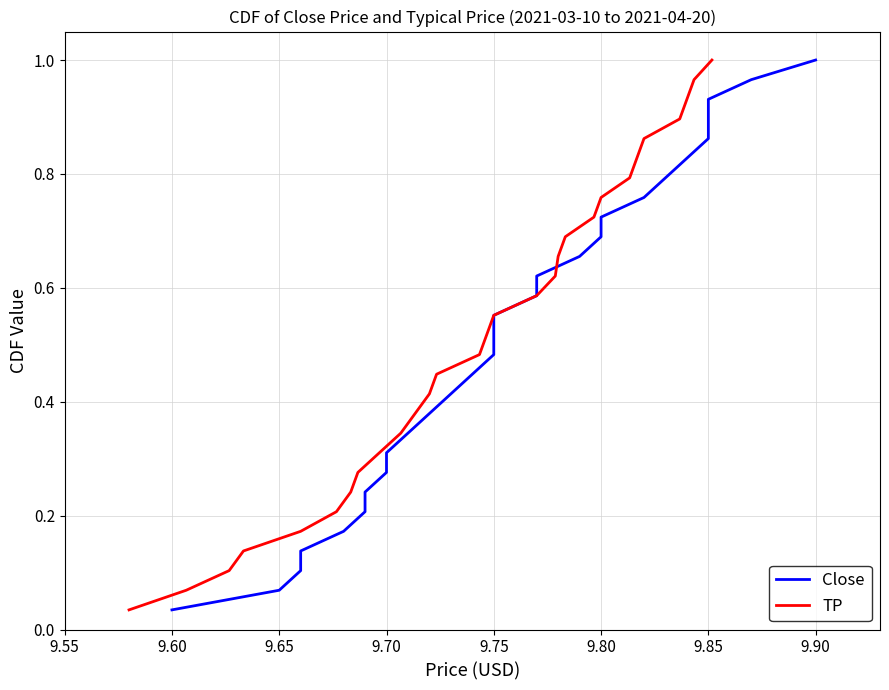

The TP series shows 1.0 at 9.75. True or false?

False